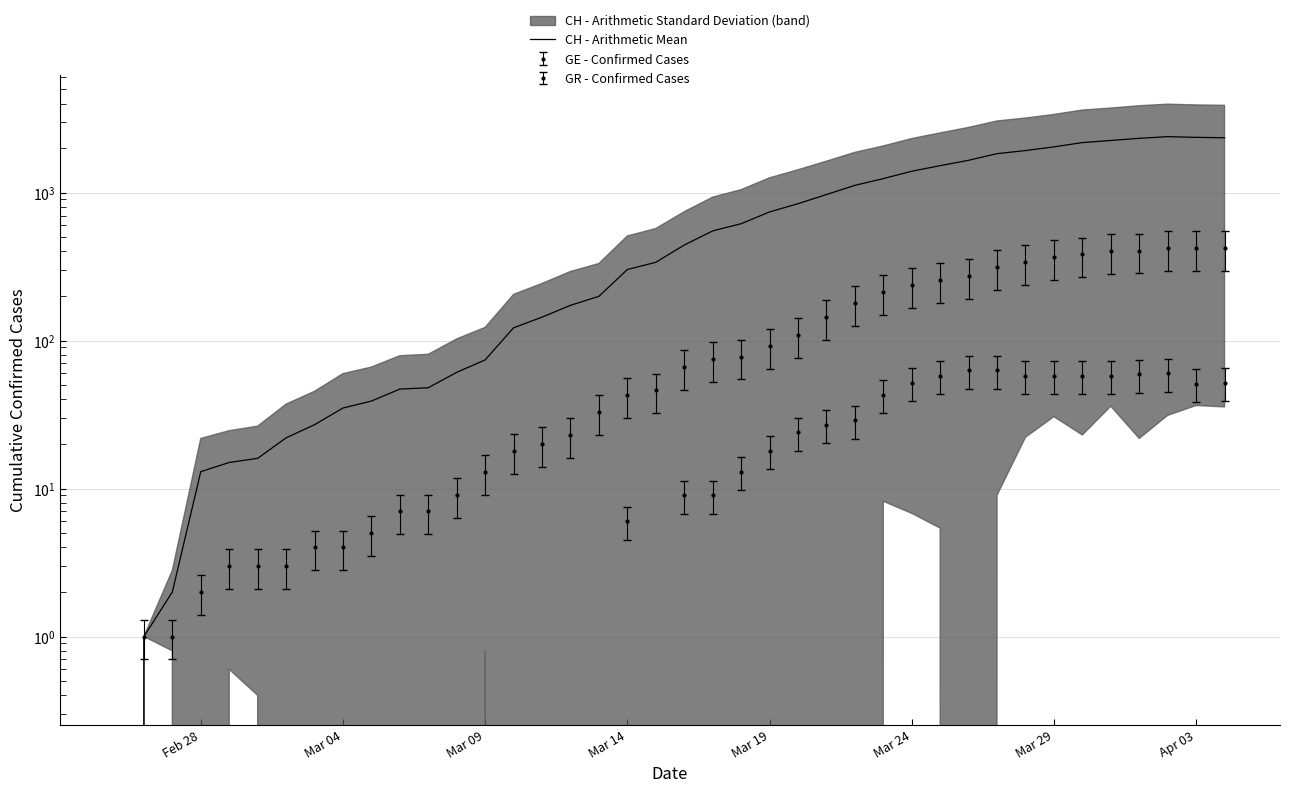

What is the maximum value shown in the chart?

2388